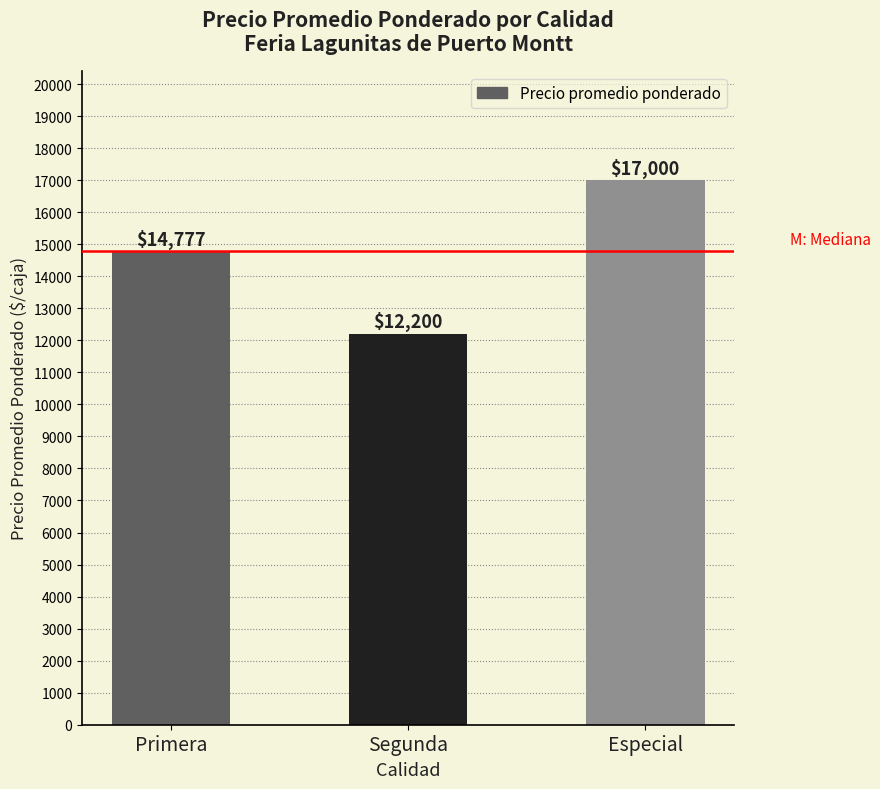

Reading right to left, list all the values displayed in this chart.

17000	12200	14777